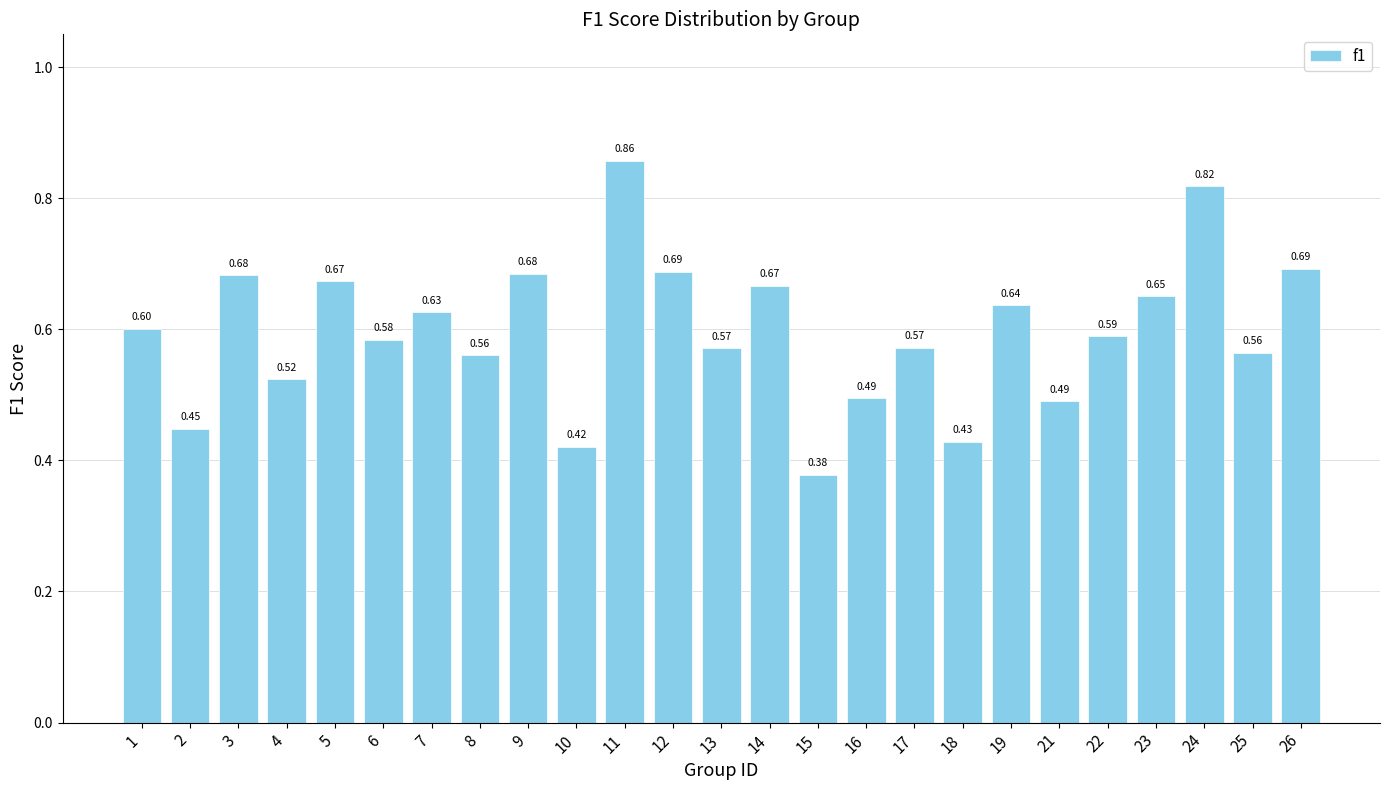

Which has a higher value, 25 or 4?

25